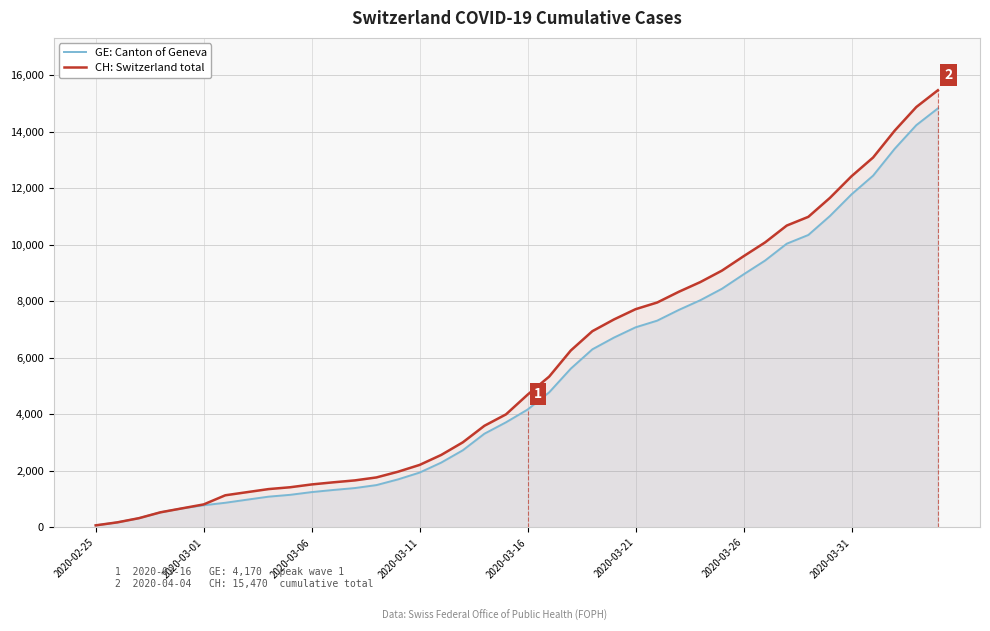

What is the difference between the maximum and minimum values in the GE: Canton of Geneva series?

14756